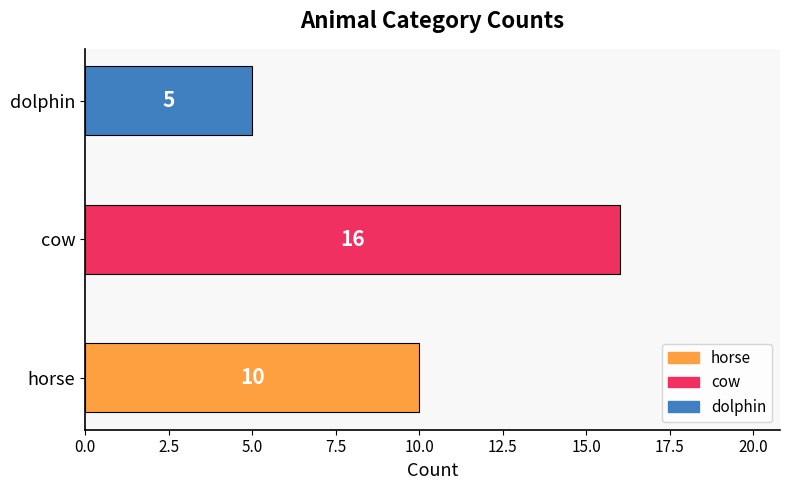

What is the sum of all values?

31